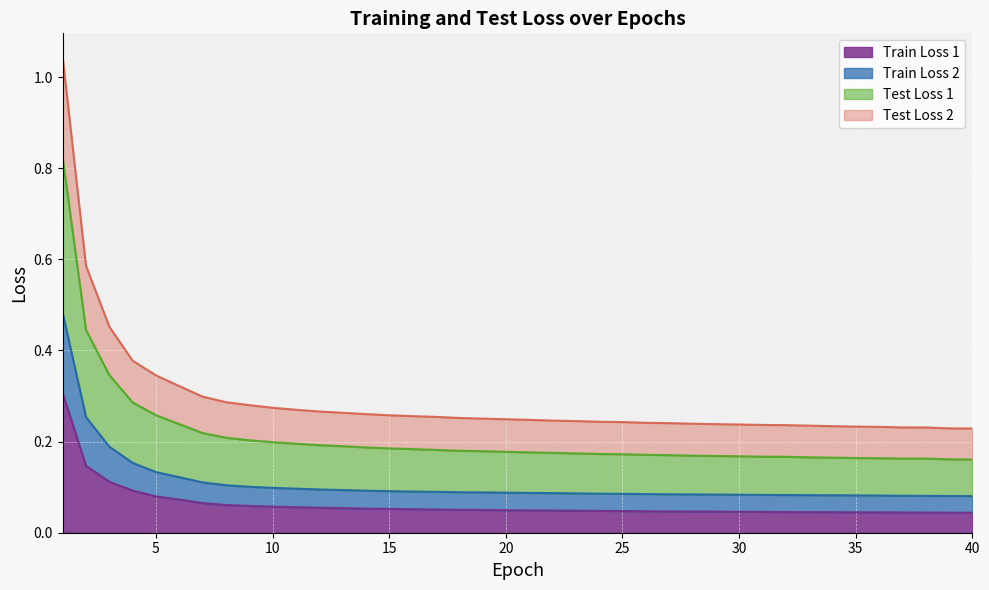

What is the value of the Test Loss 1 point at the 15th from the left?

0.2